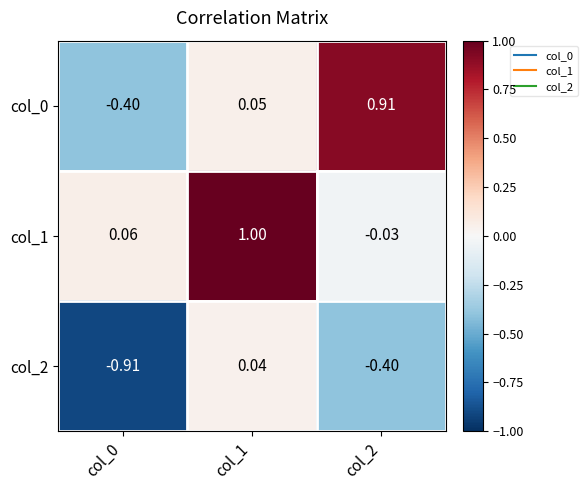

Is the value of col_0 at col_1 greater than the value of col_2 at col_2?

Yes